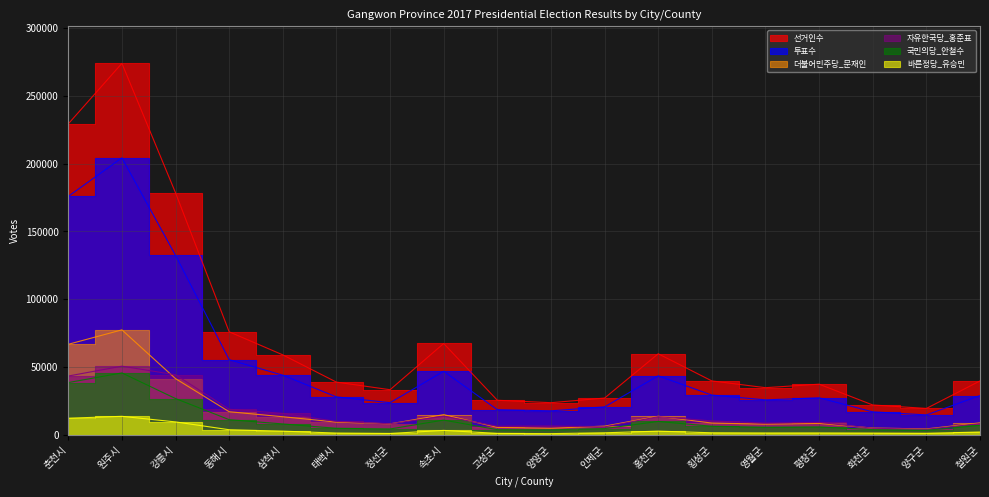

What is the value of the 바른정당_유승민 point at the 10th from the left?

1044